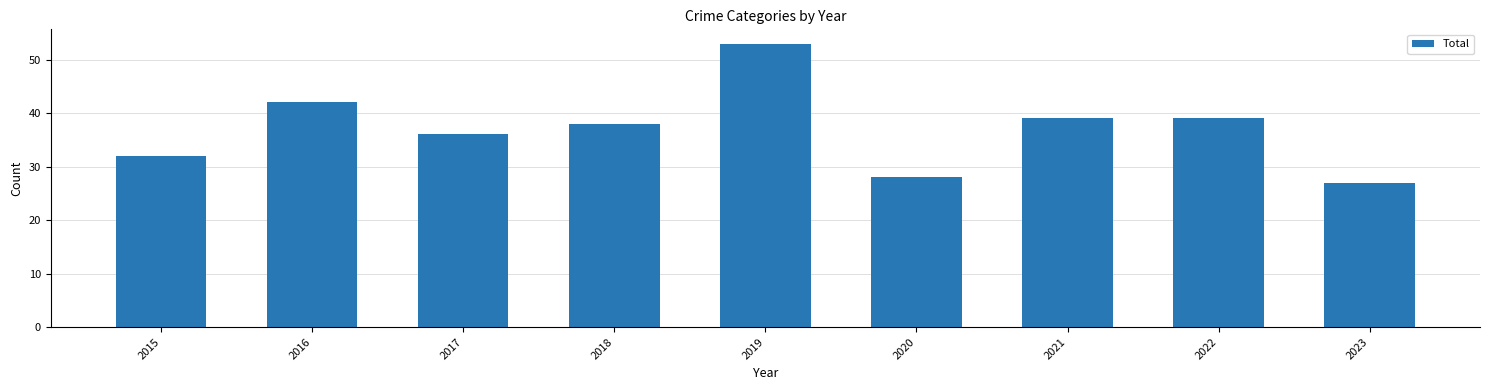

Reading left to right, extract all data points from this chart.

32	42	36	38	53	28	39	39	27